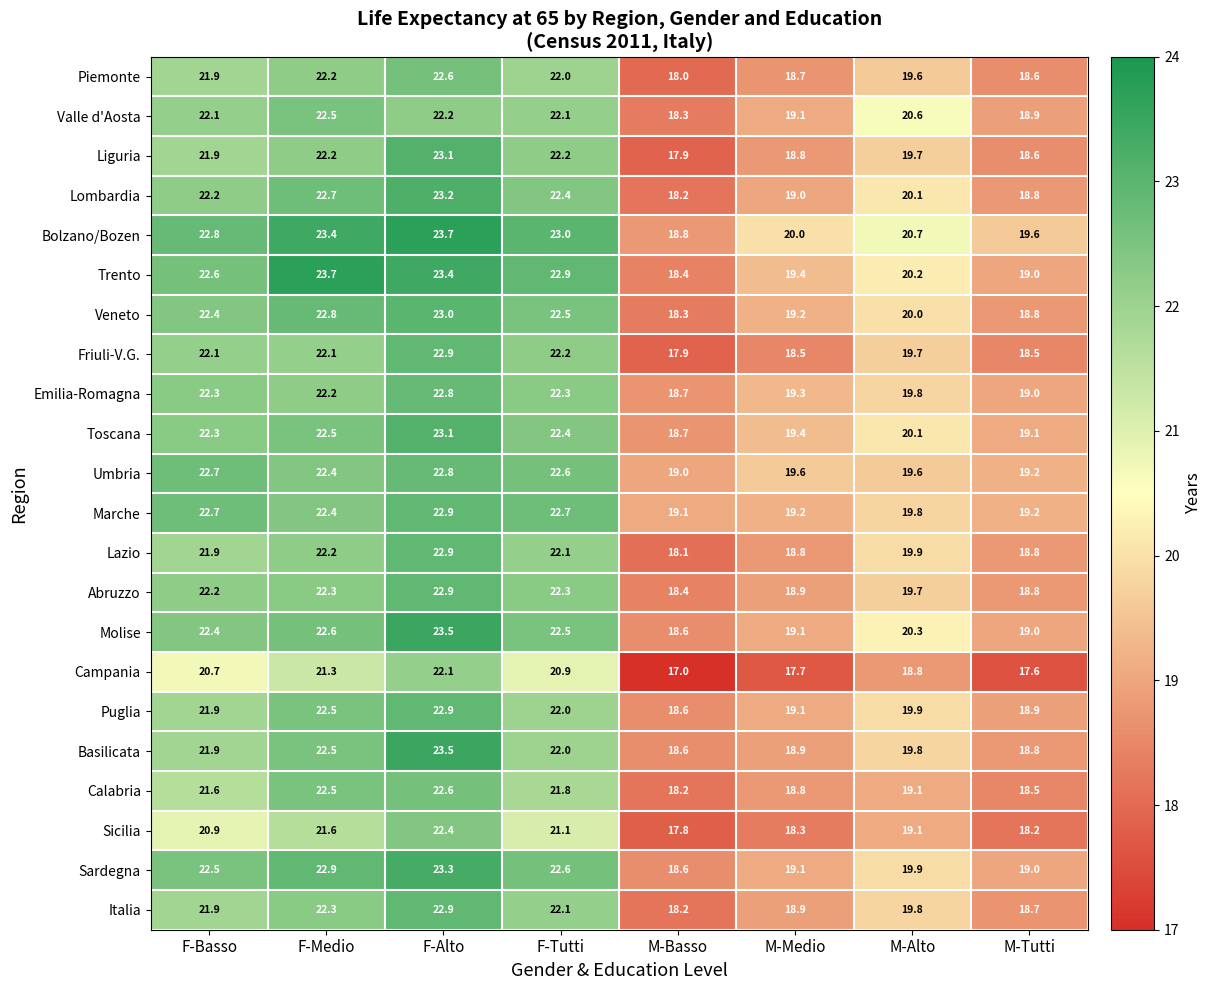

Which category has the lowest value in the Calabria series?

M-Basso